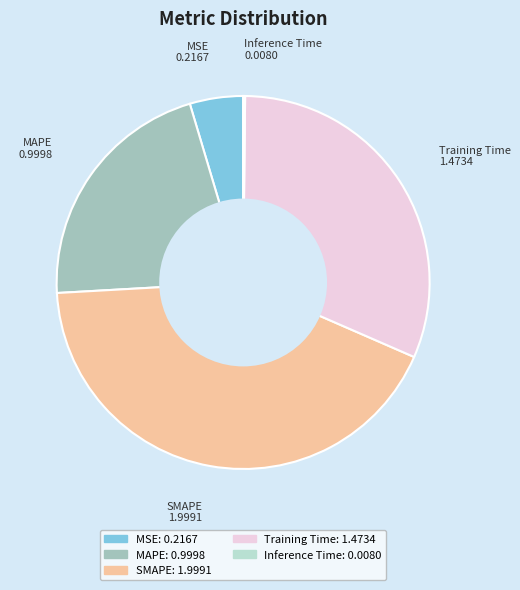

Is the sum of MAPE and MSE greater than half?

No